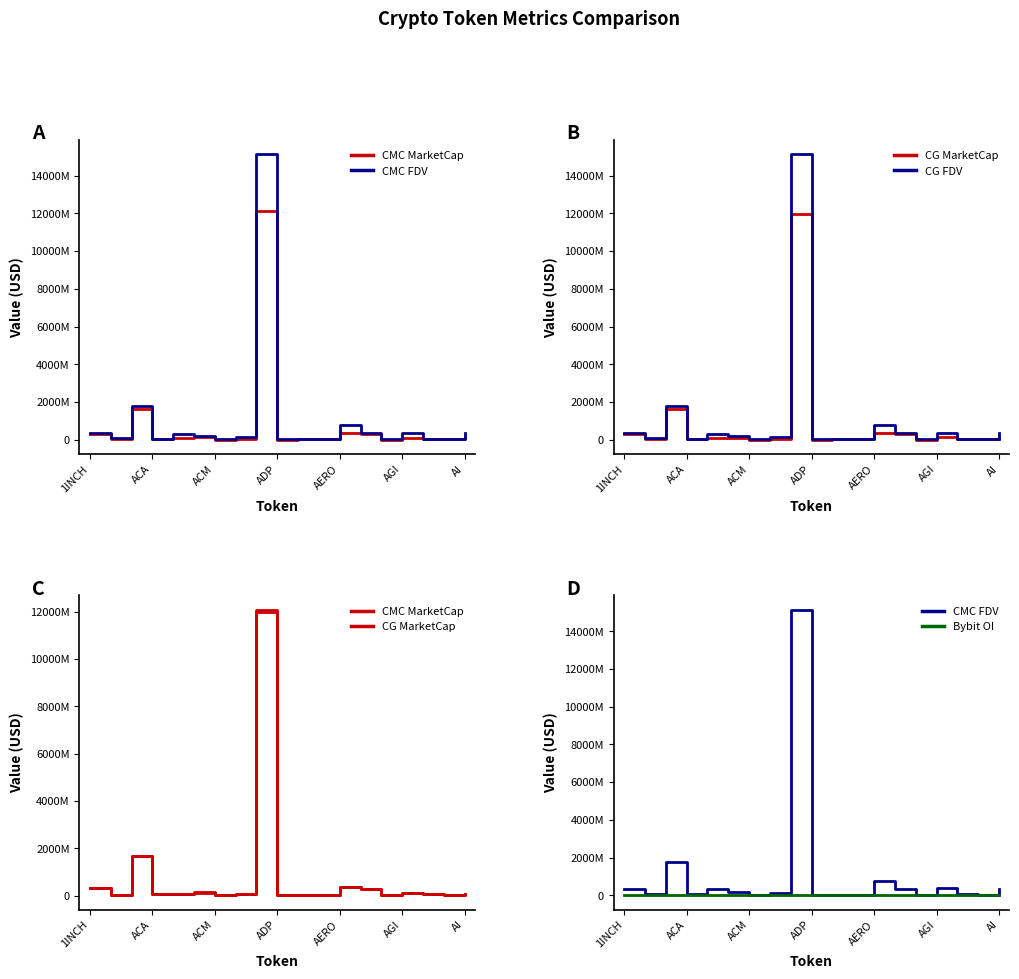

Is this an area chart (filled region under the line)?

No